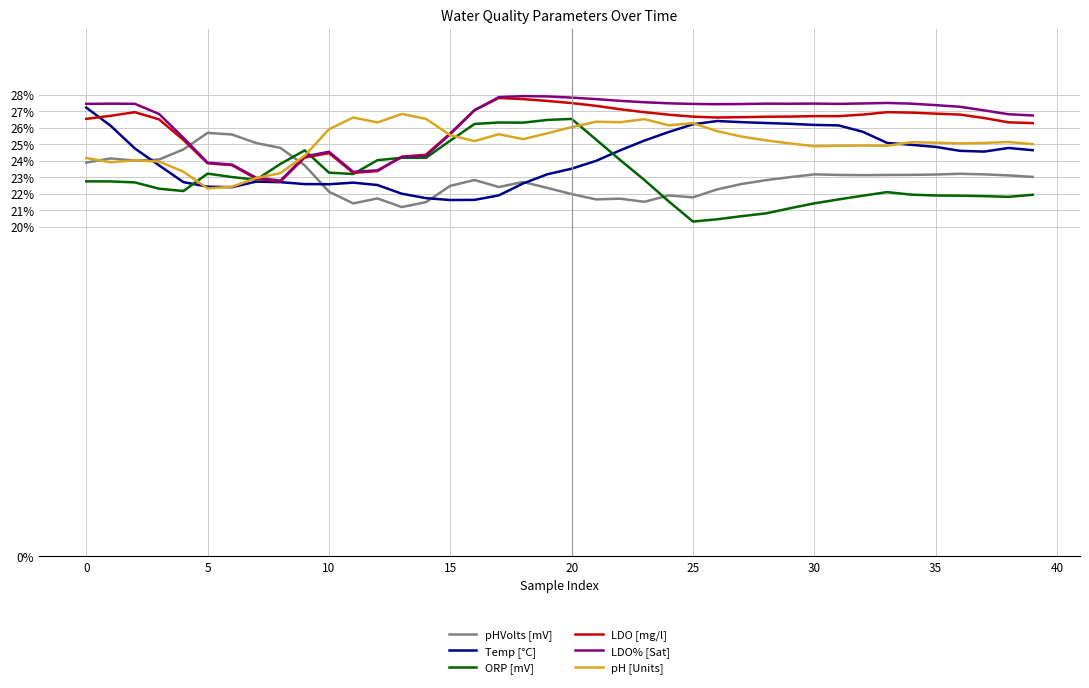

How many intersections are there between LDO [mg/l] and ORP [mV]?

4